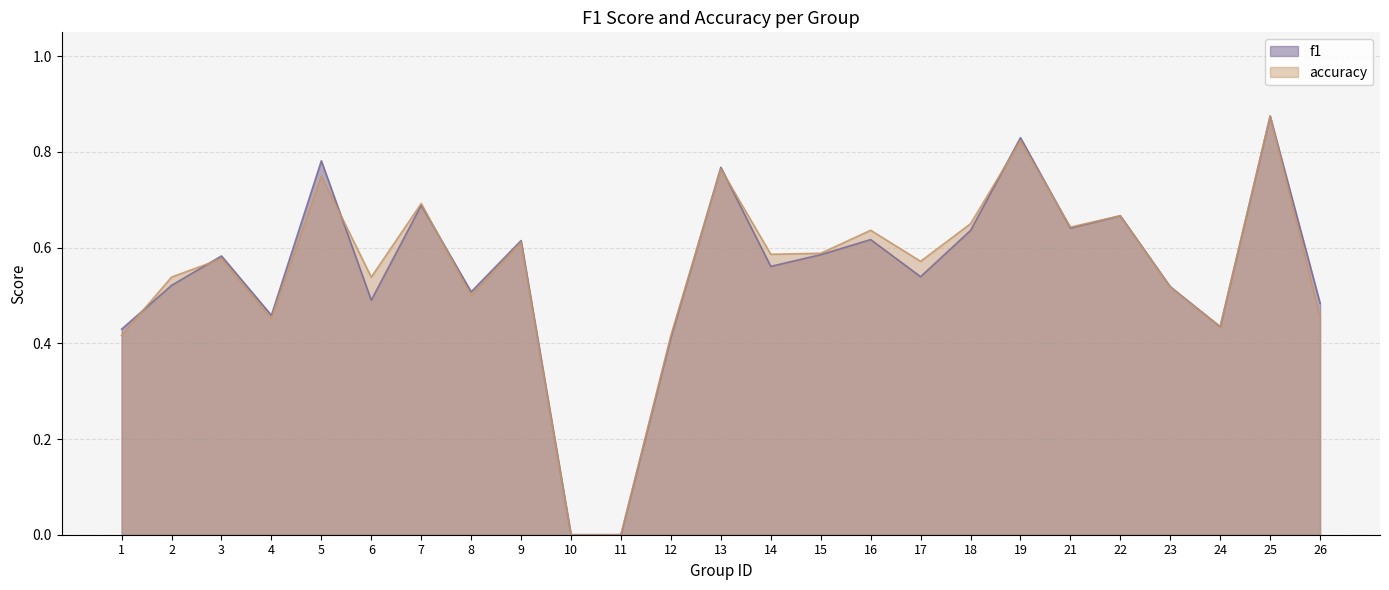

What is the sum of all f1 values?

13.6